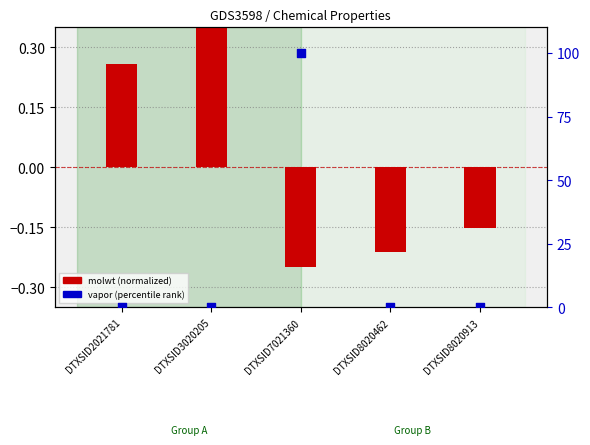

Which series has the largest total across all categories?

vapor (percentile)